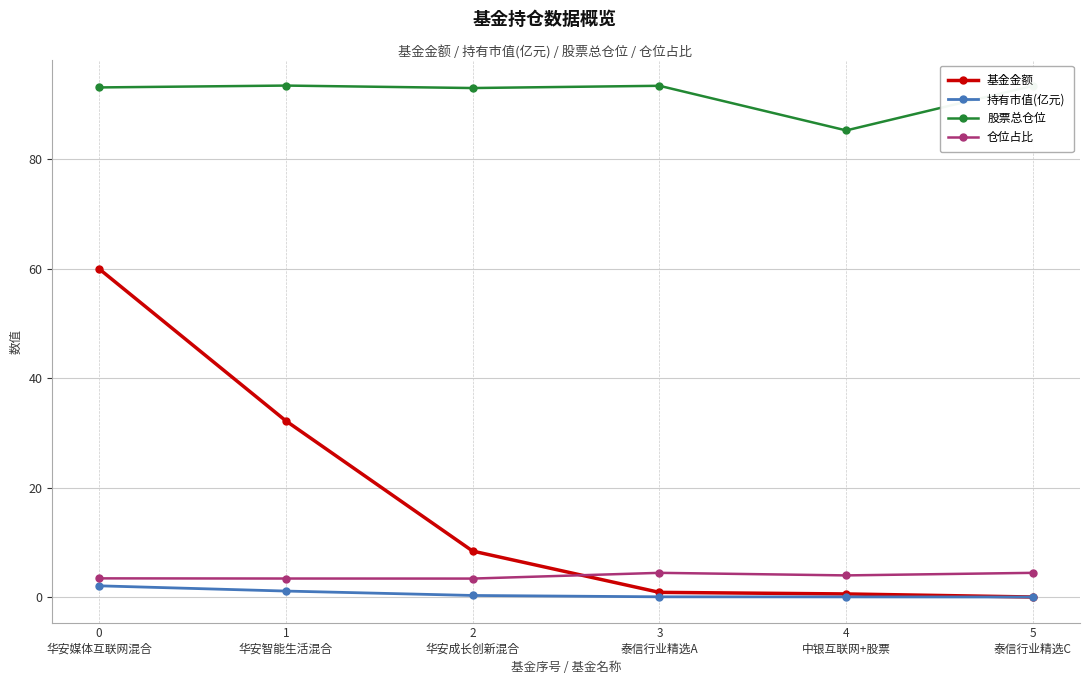

The 股票总仓位 series shows 93.5 at 3
泰信行业精选A. True or false?

True